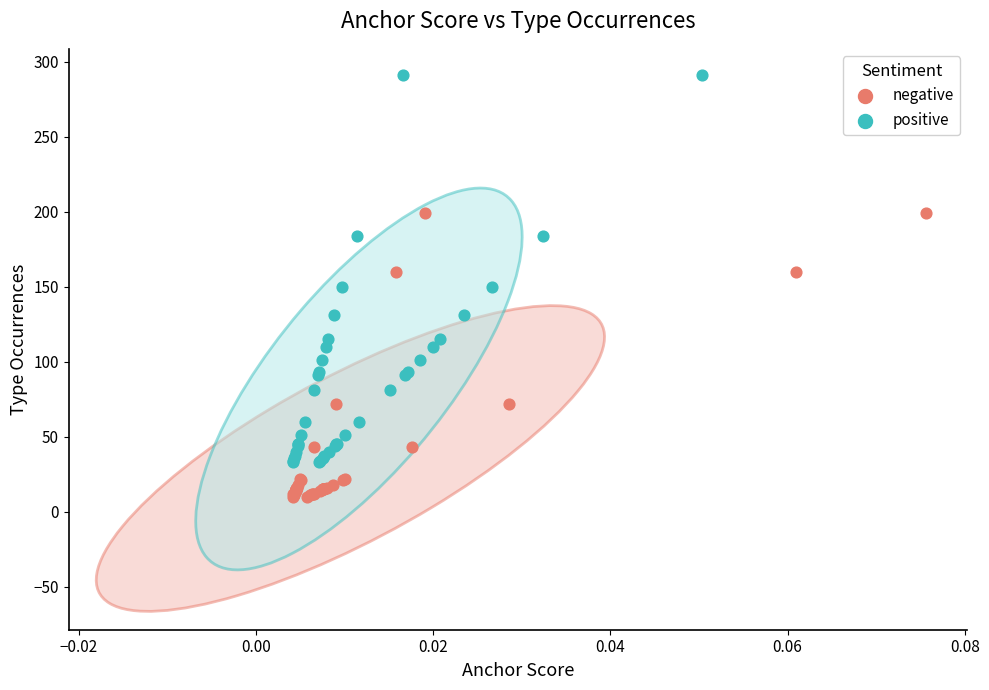

Which series contains the lowest Y value?

negative